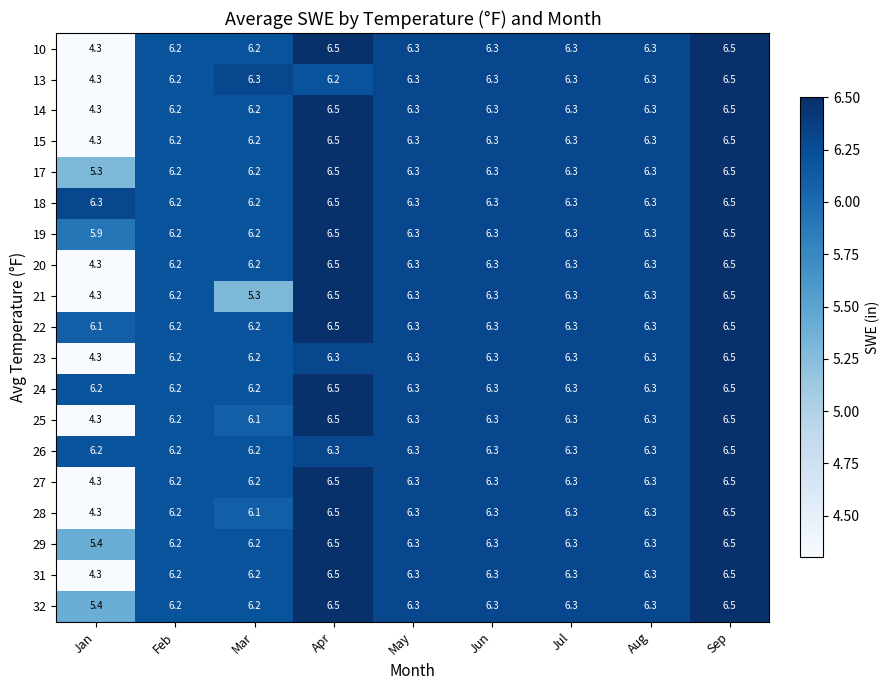

Which series changed the most between Mar and May?

21